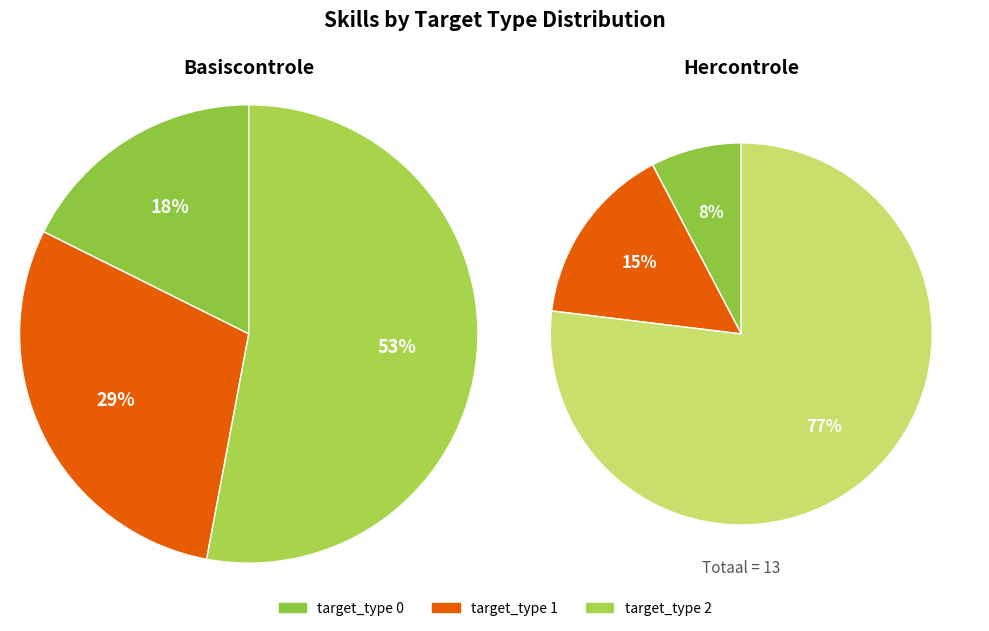

What percentage is the 2 slice, to the nearest percent?

53%